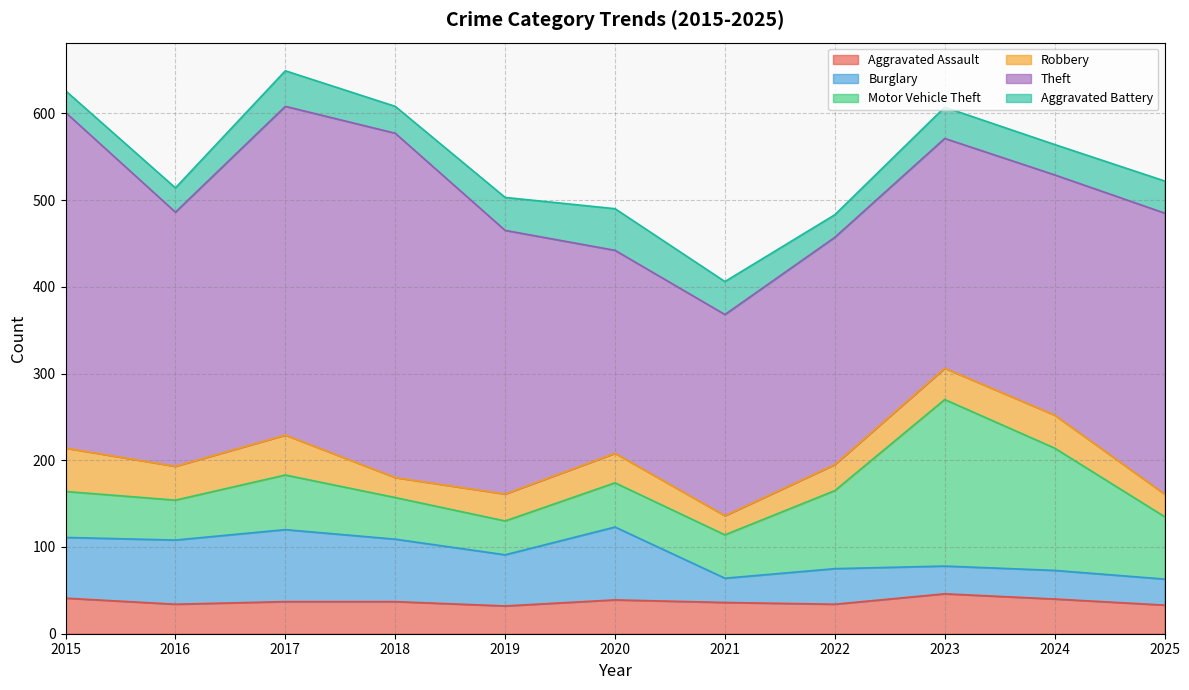

Which series changed the most between 2015 and 2022?

Theft